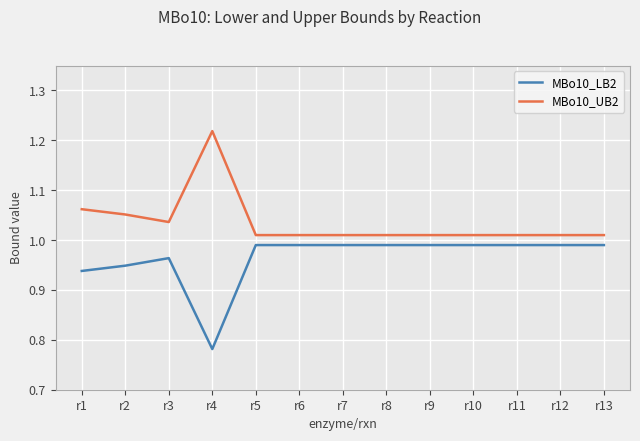

Which category has the highest value across all series?

r4